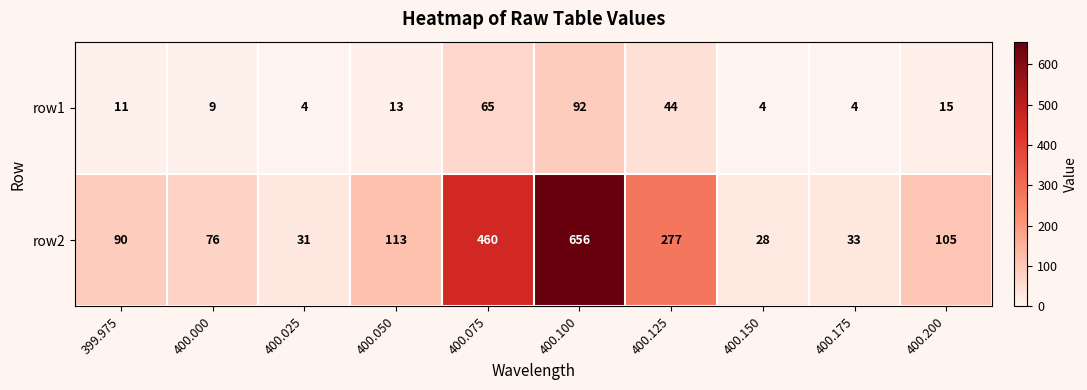

How many categories are shown in the chart?

10